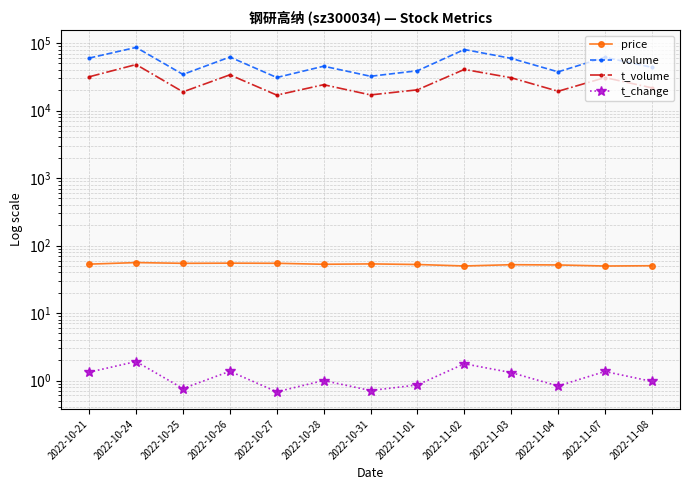

Which has a higher value, 2022-10-24 or 2022-10-28?

2022-10-24